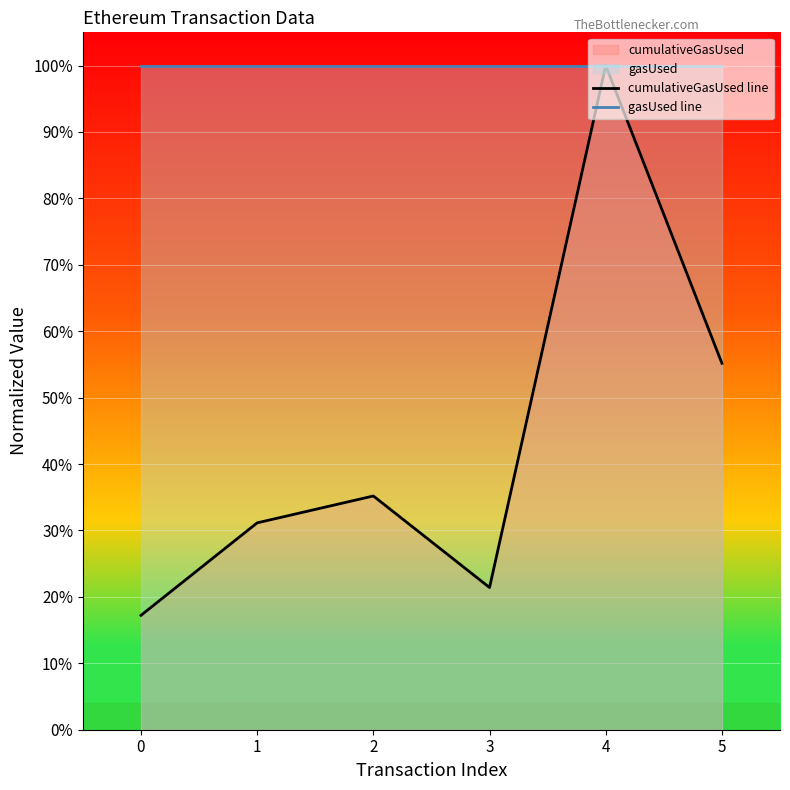

List the series in order of their overall mean, lowest first.

cumulativeGasUsed line, gasUsed line